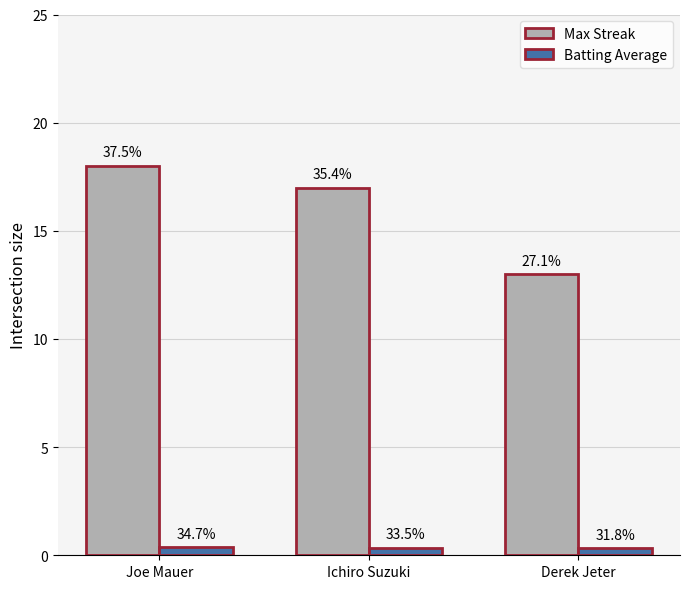

Where is Batting Average nearest to the value 0?

Derek Jeter